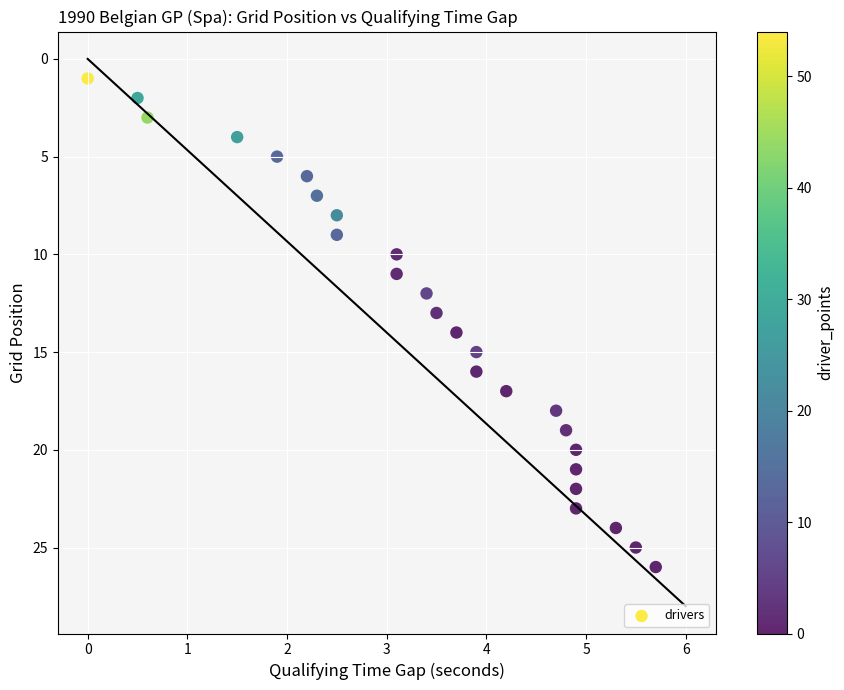

What is the range of Y values (max minus min)?

25